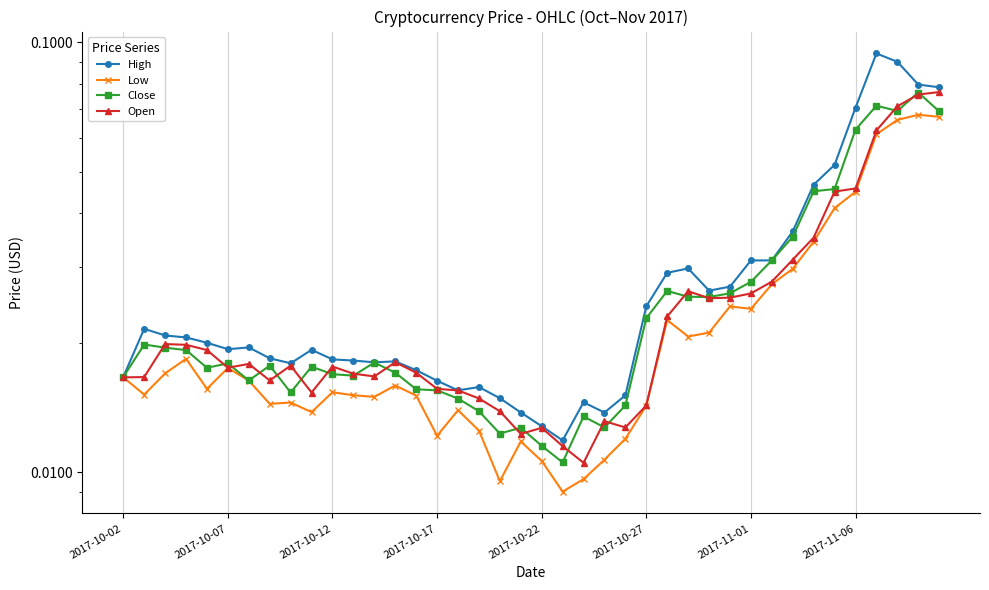

True or false: Close and High intersect in this chart.

False